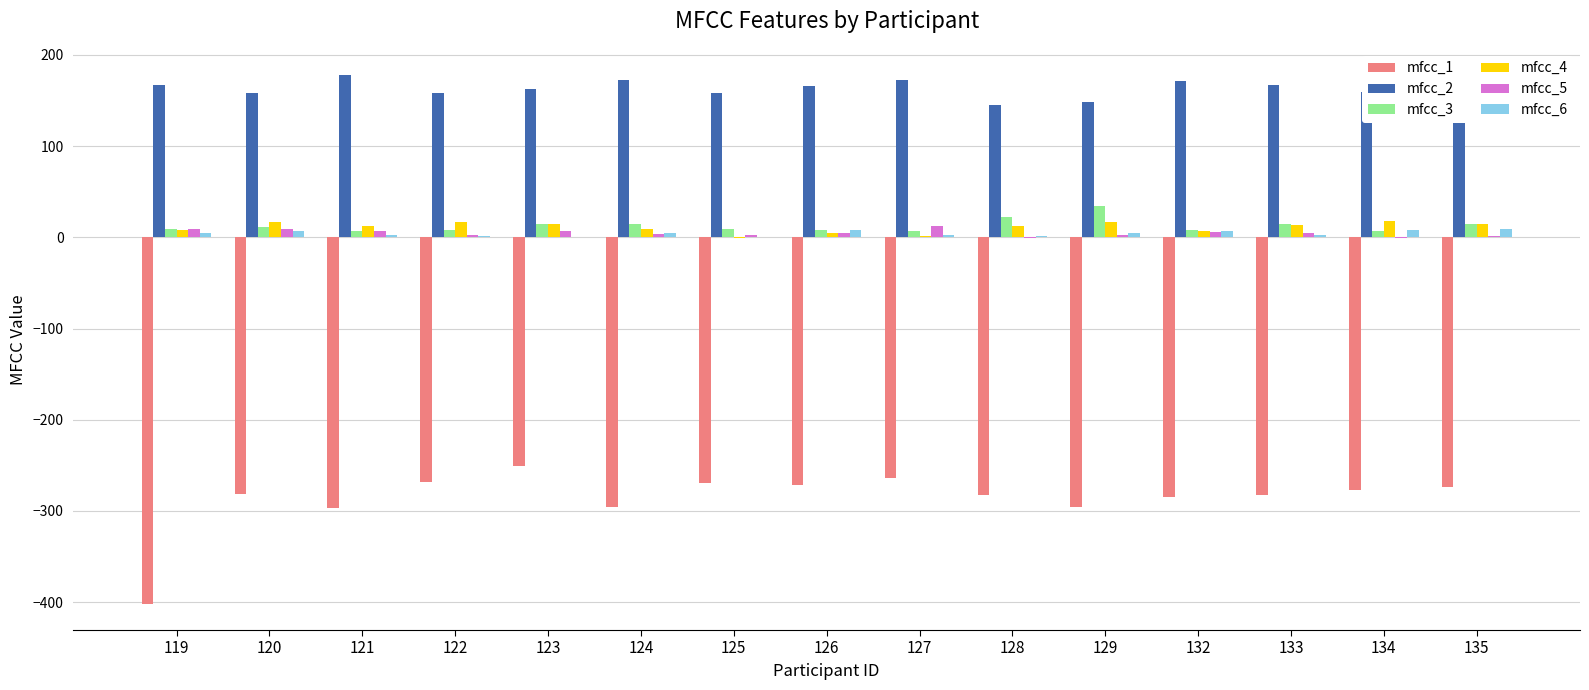

What is the approximate value of mfcc_2 at 124?

172.7